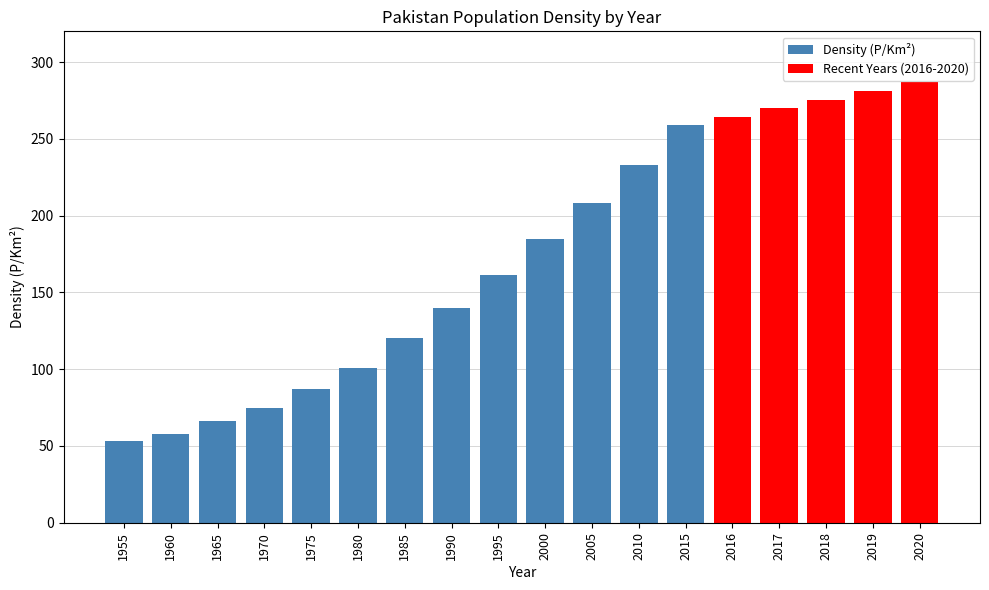

Which label corresponds to the smallest value in the chart?

1955